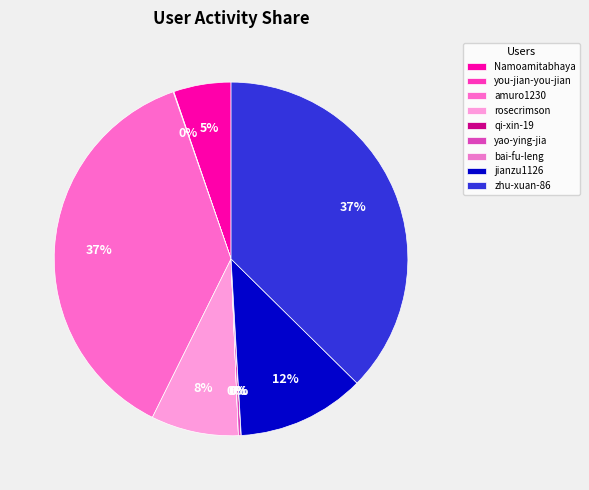

True or false: Namoamitabhaya accounts for 12% of the total.

False